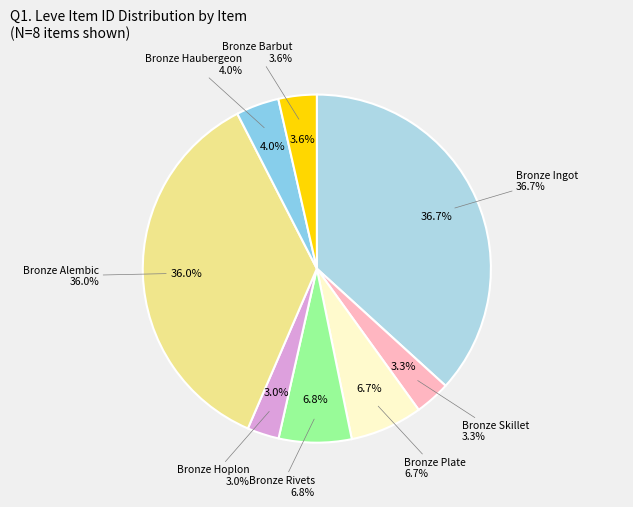

How much of the chart is everything except Bronze Alembic?

64.0%